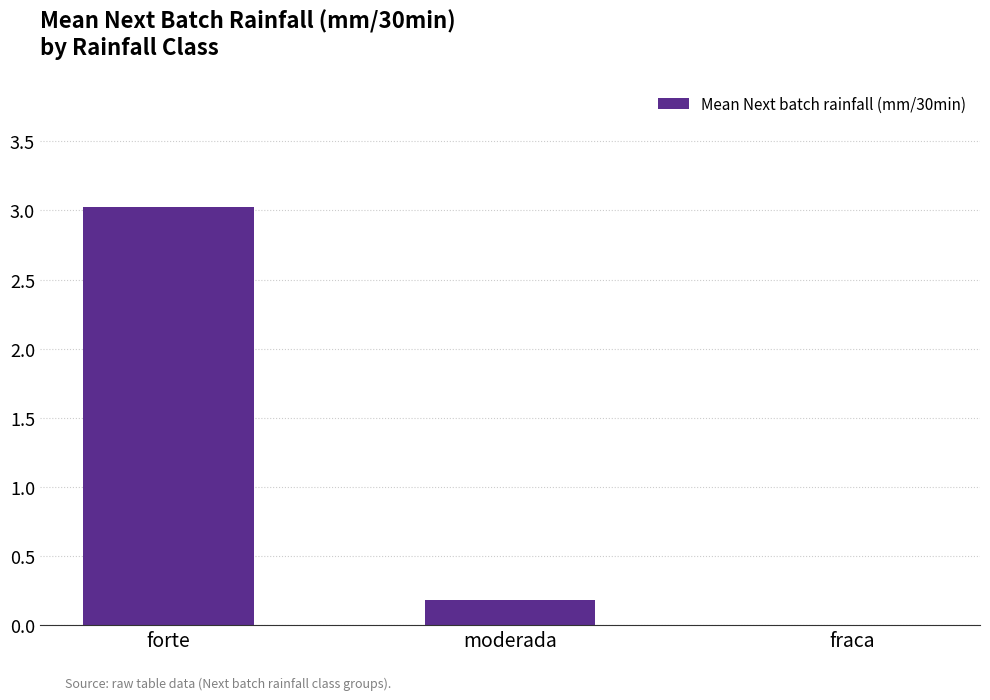

At which category does the chart reach its peak across all series?

forte